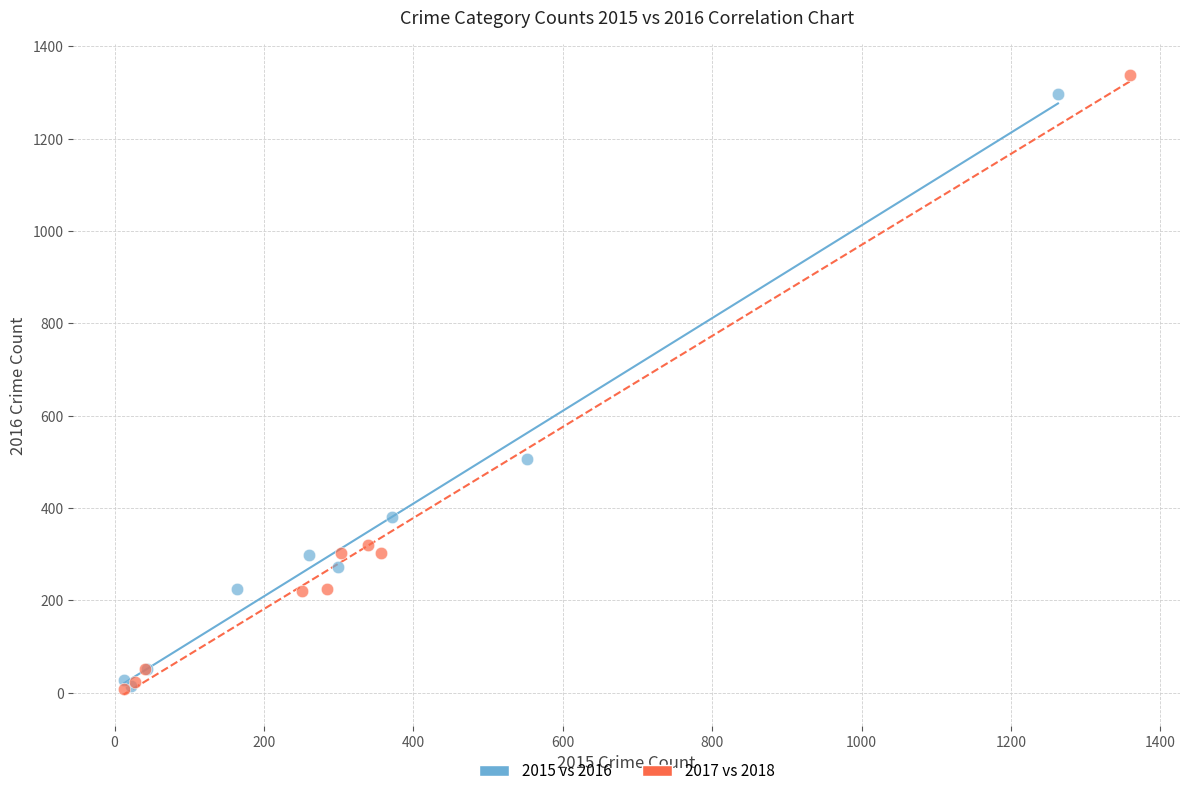

Which series reaches the maximum Y coordinate?

2017 vs 2018